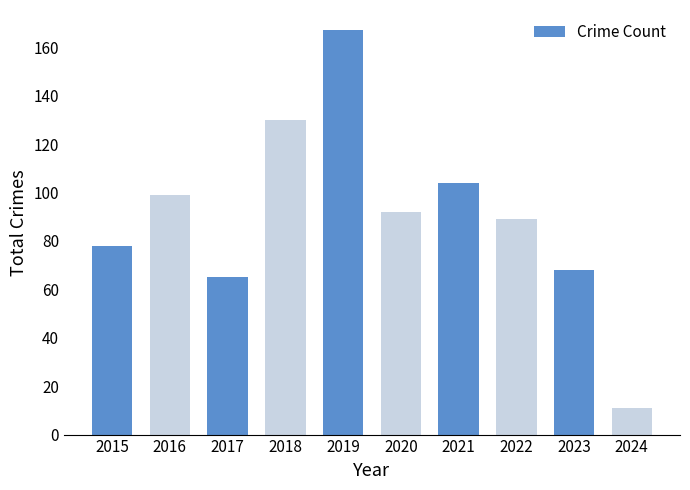

Does the chart contain stacked bars?

No